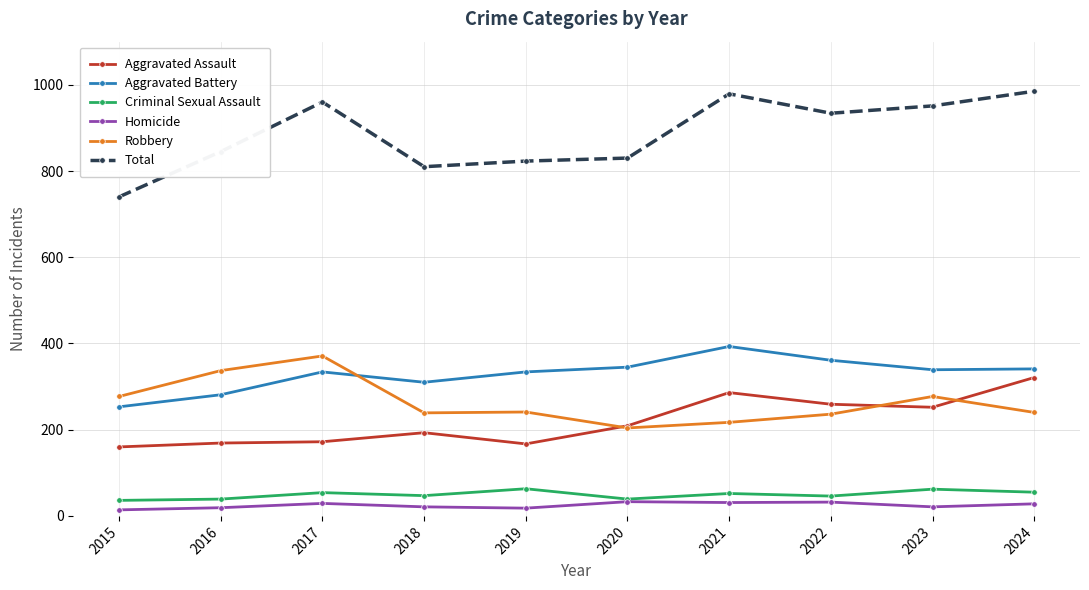

What is the total value across all series at 2022?

1868